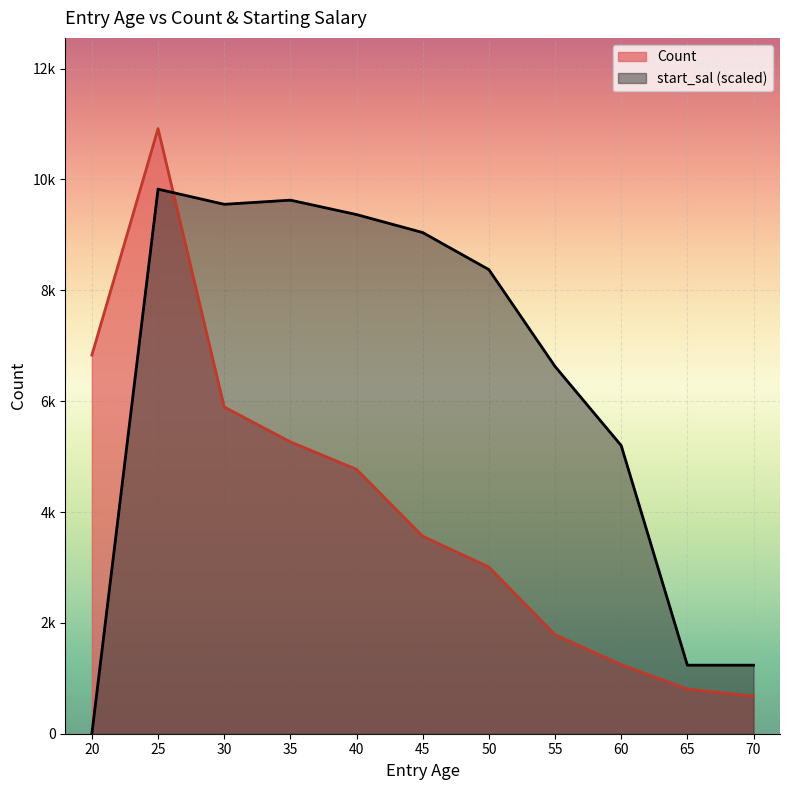

Does the chart display data point markers on the line(s)?

No